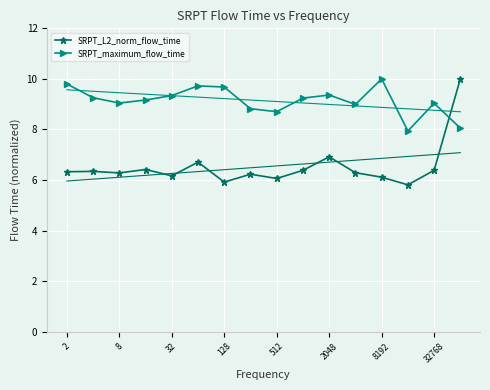

Is it true that SRPT_L2_norm_flow_time equals 2.0 at 512?

False